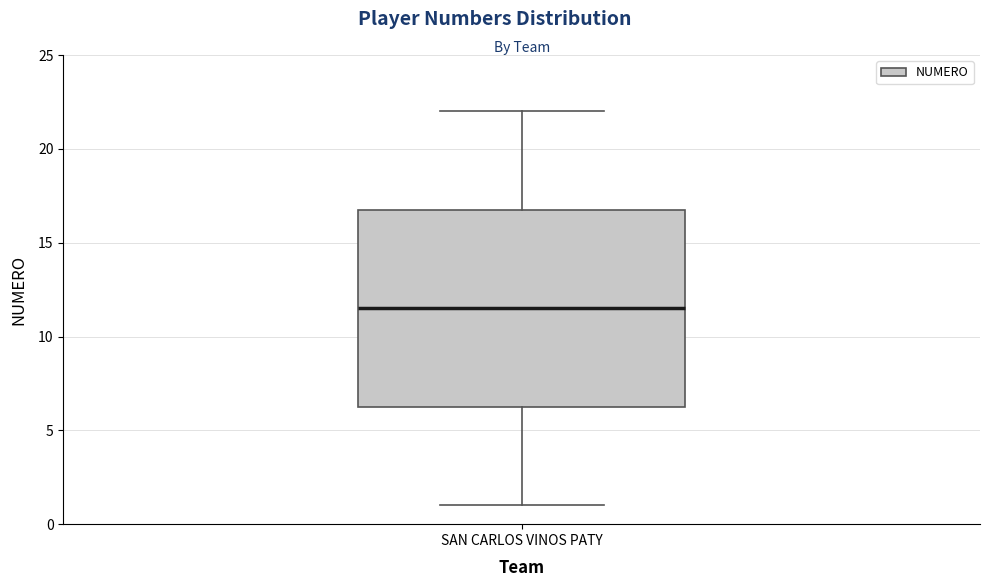

Where is the upper edge of the box for SAN CARLOS VINOS PATY on the y-axis? The values are not printed on the chart, so give them approximately, as read against the axis.

17.0